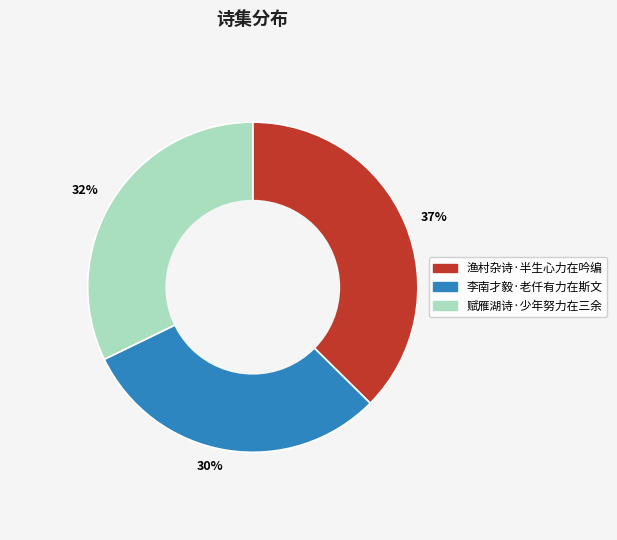

Does 32% account for over 50% of the chart?

No